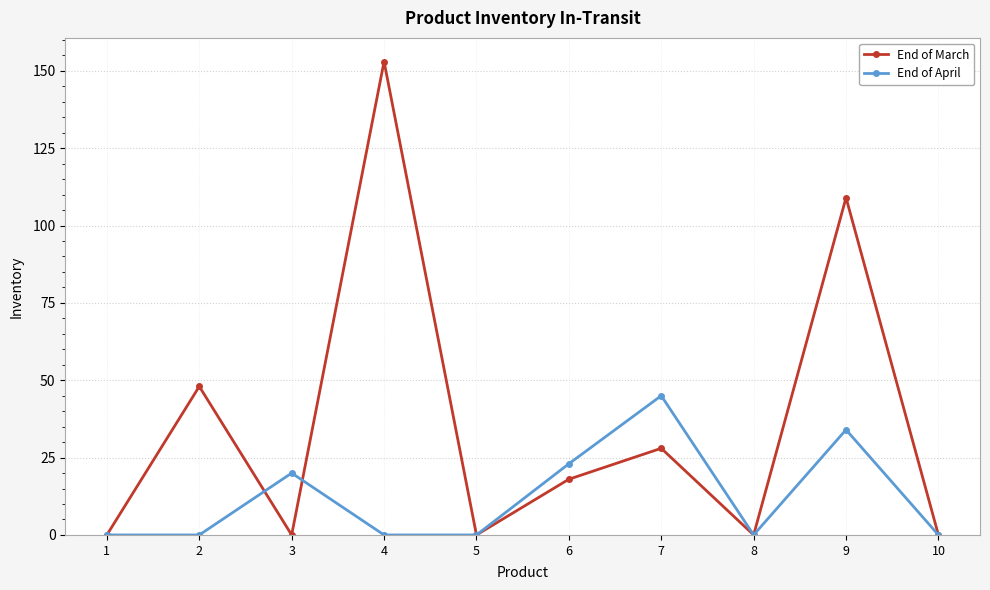

Reading right to left, list all the values displayed in this chart.

End of March: 10=0	9=109	8=0	7=28	6=18	5=0	4=153	3=0	2=48	1=0
End of April: 10=0	9=34	8=0	7=45	6=23	5=0	4=0	3=20	2=0	1=0